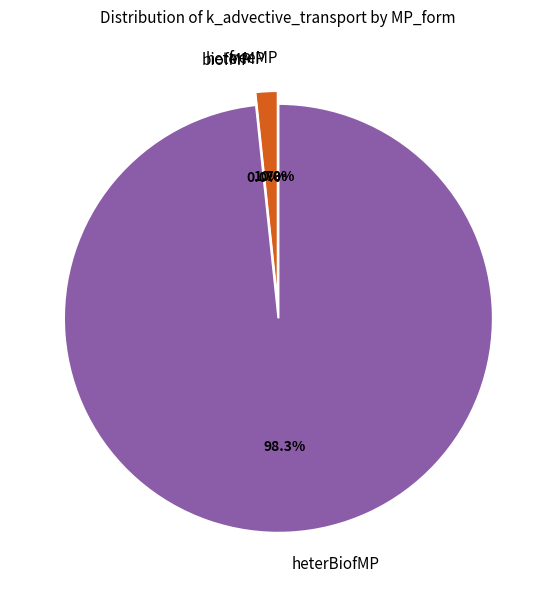

Which slice is the largest?

heterBiofMP